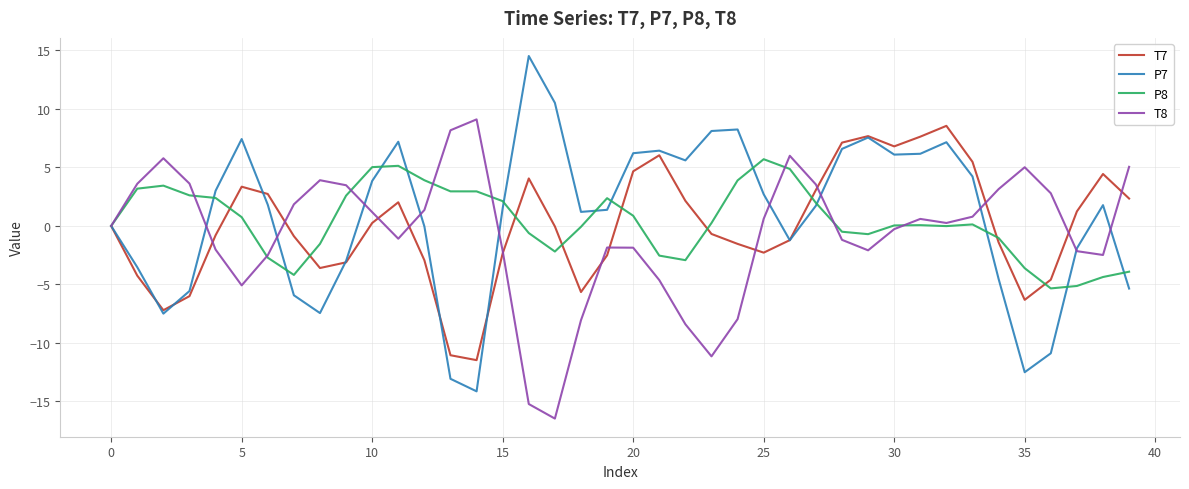

What is the maximum value shown in the chart?

14.5